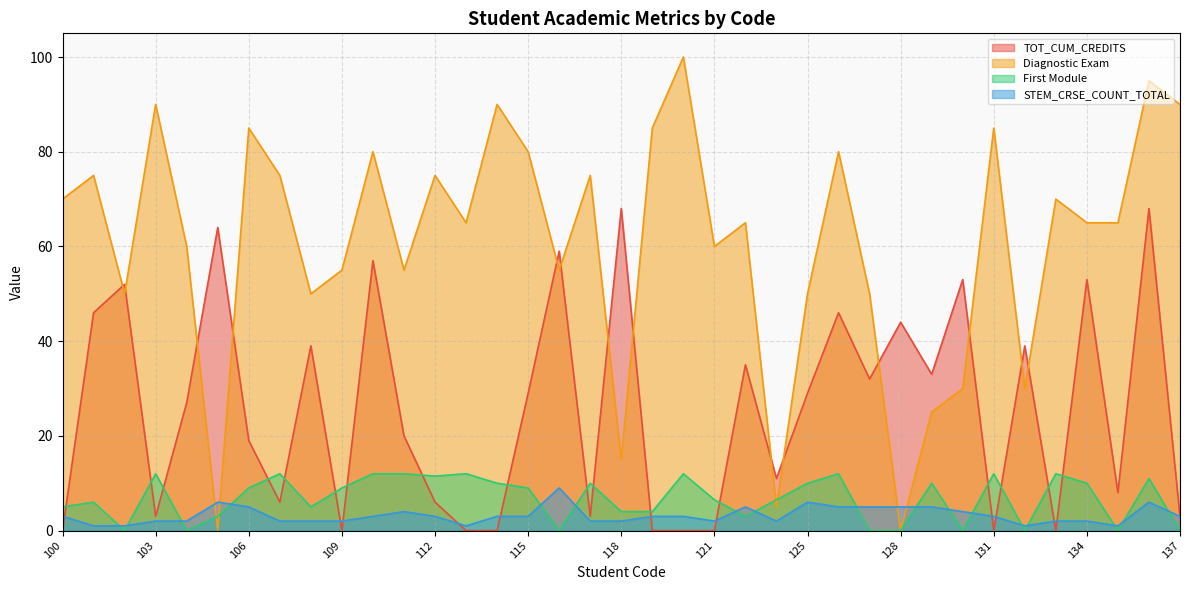

Which series has the largest total across all categories?

Diagnostic Exam 